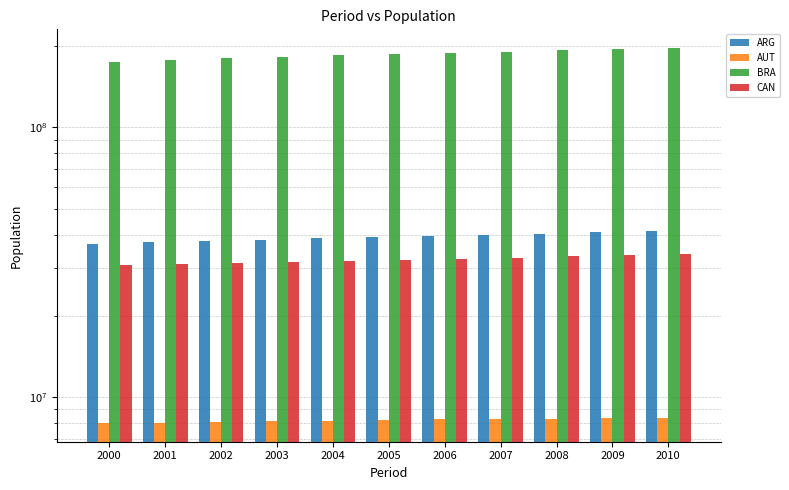

Rank the series by their maximum value, from highest to lowest.

BRA, ARG, CAN, AUT